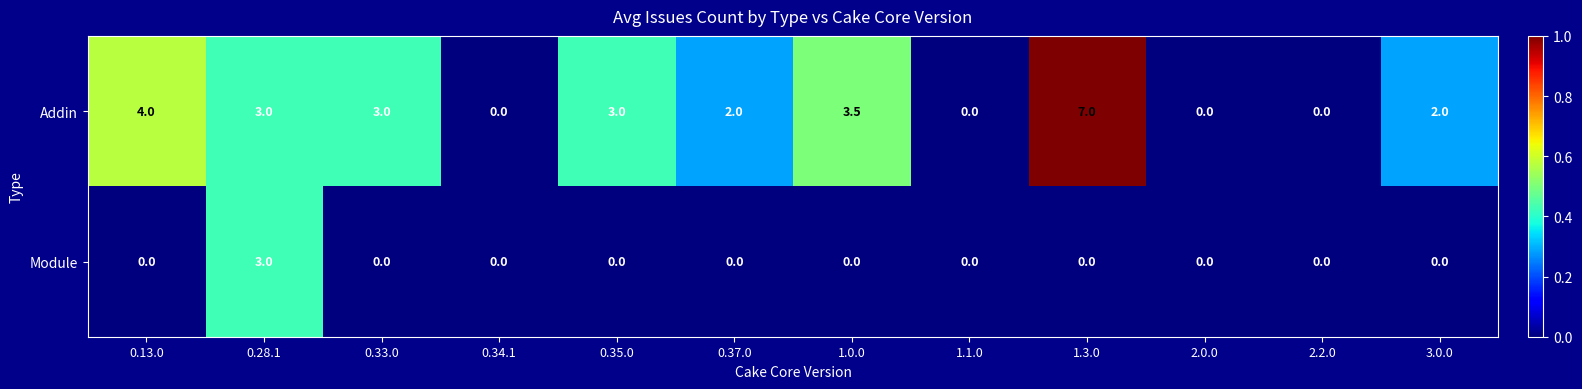

What is the difference between the highest and lowest values at 1.0.0?

3.5